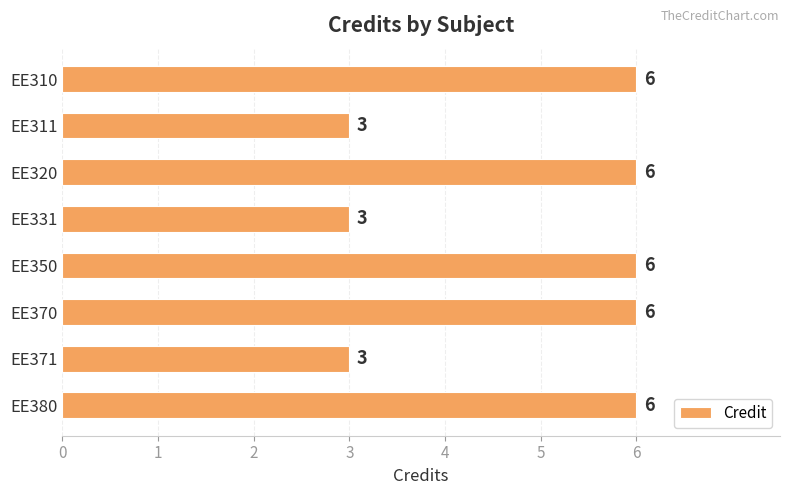

True or false: the data shows 9 at EE380.

False